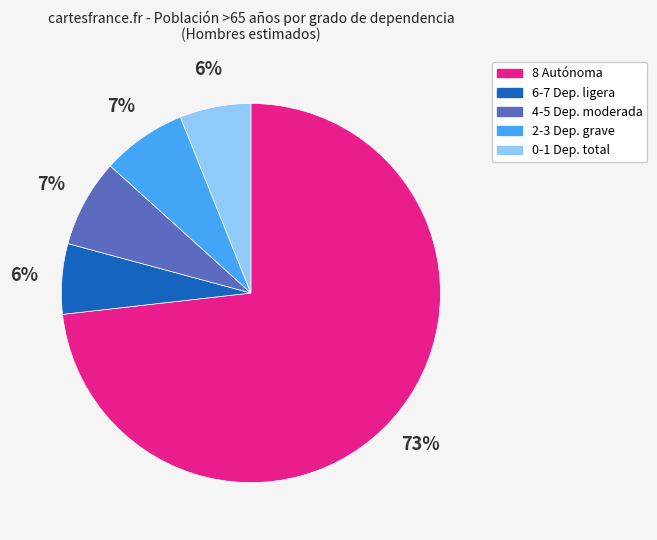

Is there any slice that represents more than half of the pie?

Yes